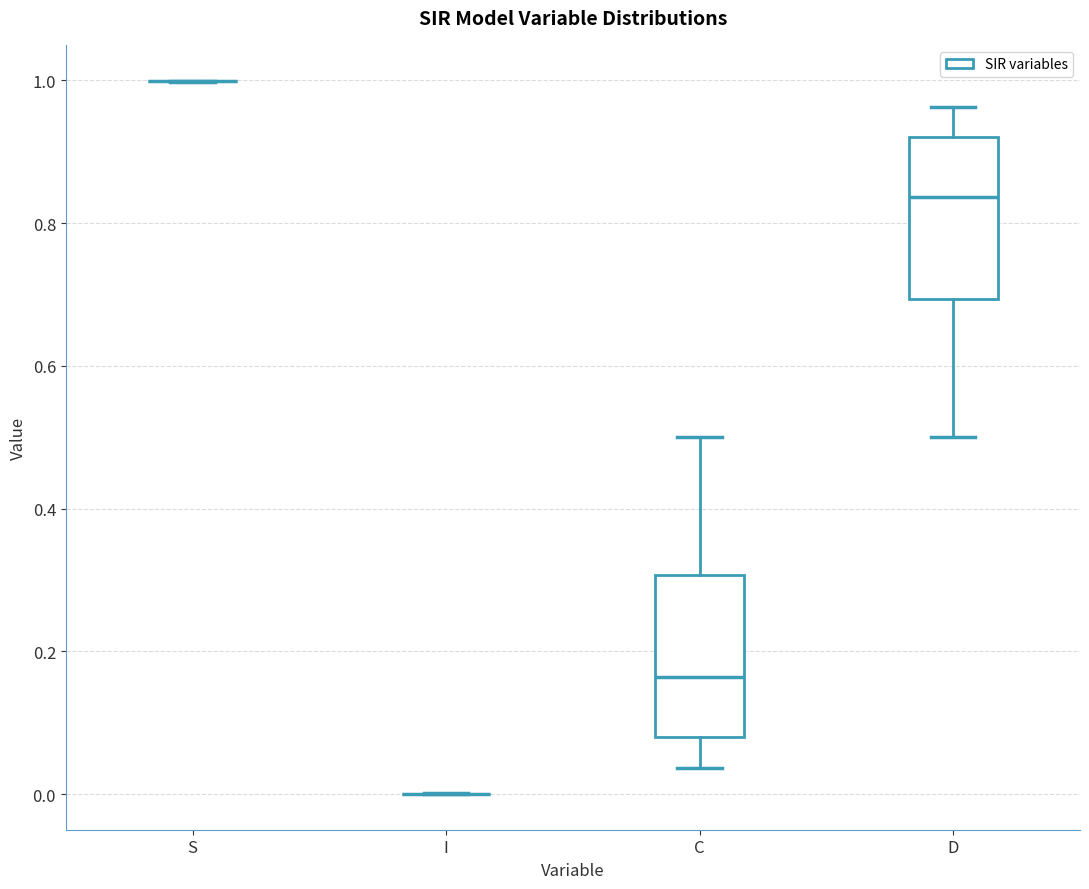

Reading left to right, transcribe this box plot: for each box, give where its median line is, the range the box spans, and where its two whiskers end, as read against the y-axis. The values are not printed on the chart, so give them approximately, as read against the axis.

S: box collapsed to a line at 1.00, whiskers 1.00 to 1.00
I: box collapsed to a line at 0.00, whiskers 0.00 to 0.00
C: median 0.16, box 0.08 to 0.30, whiskers 0.04 to 0.50
D: median 0.84, box 0.70 to 0.92, whiskers 0.50 to 0.96